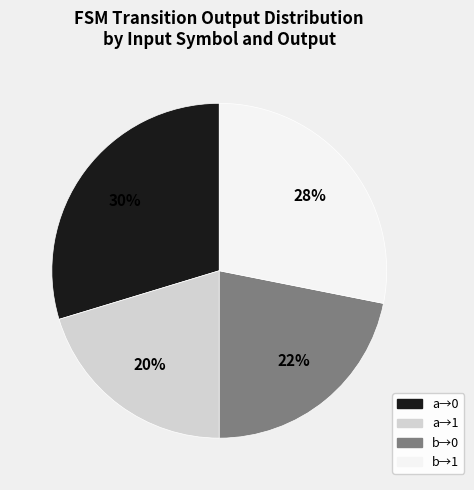

How many segments does this pie chart have?

4